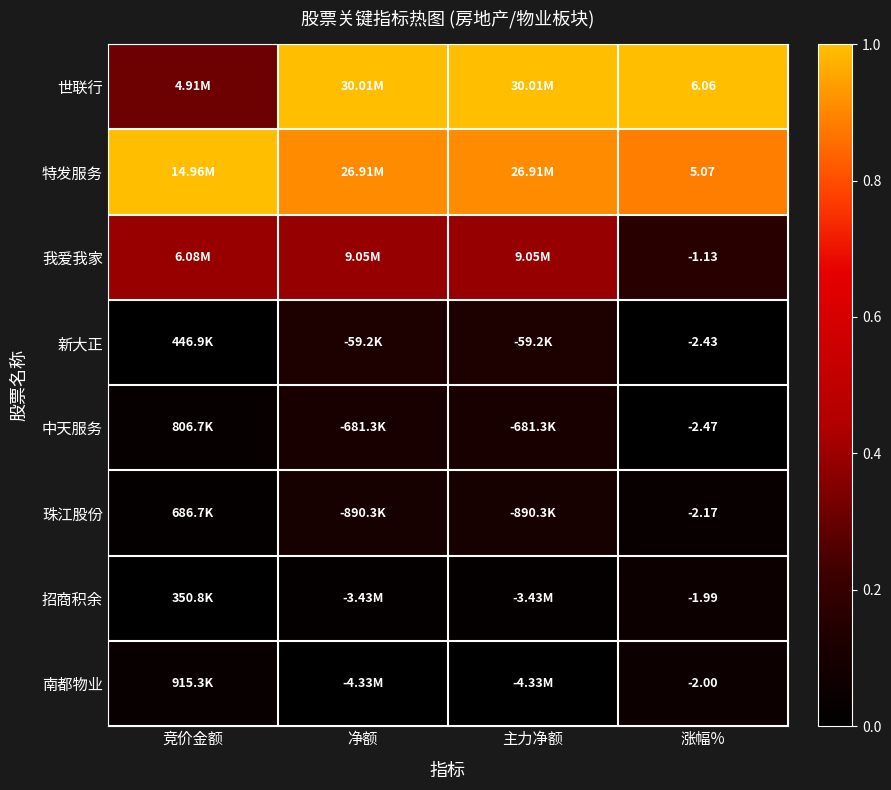

The value of 中天服务 at 主力净额 is 0.0. True or false?

False